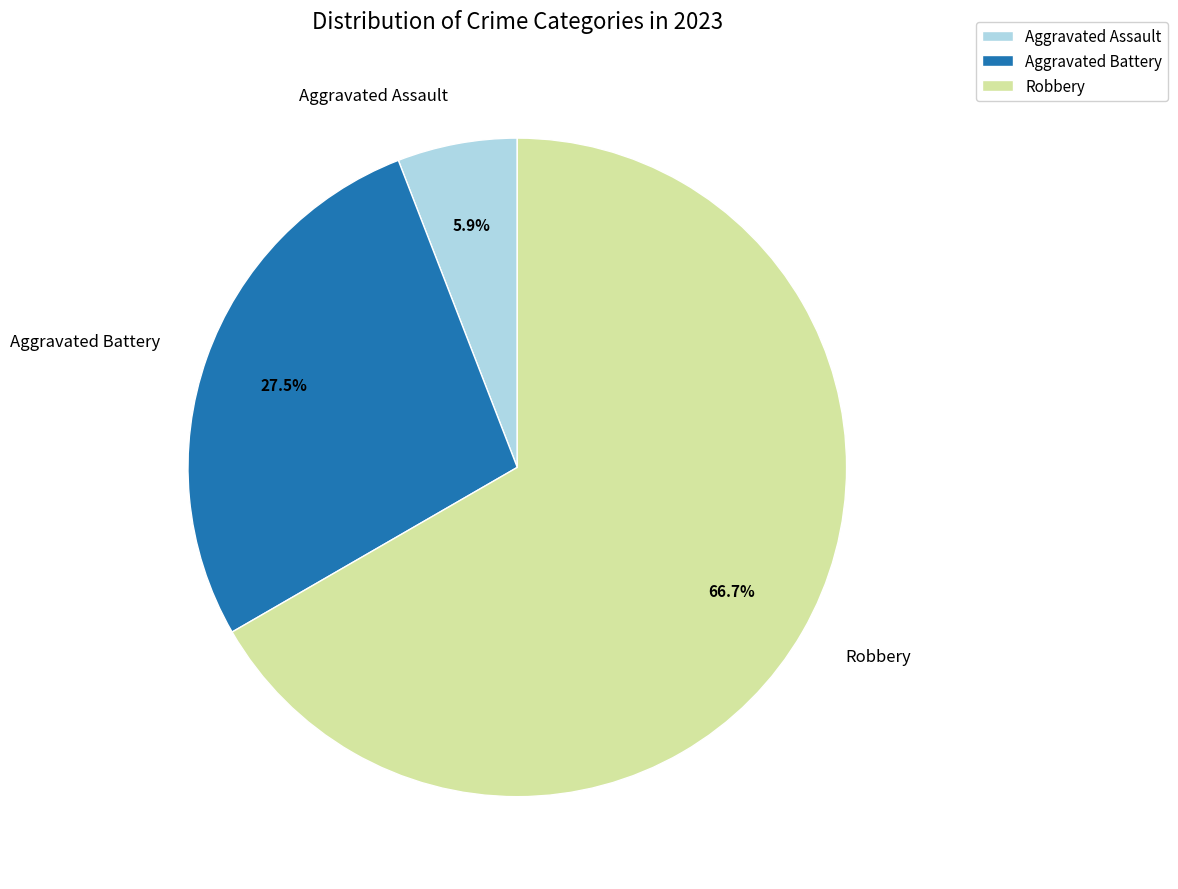

How much of the chart is everything except Aggravated Assault?

94.1%